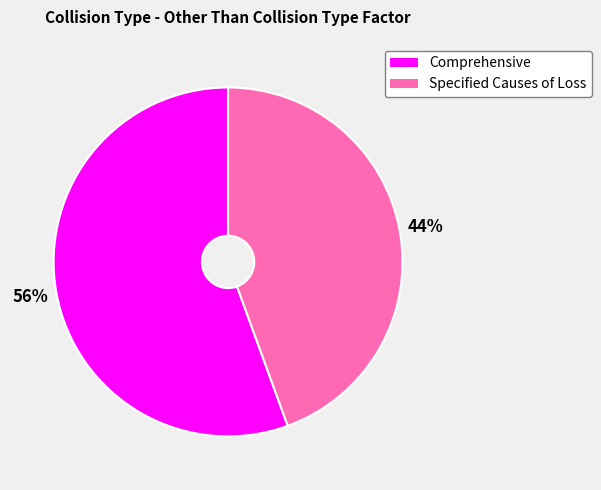

Count the number of slices in the pie.

2